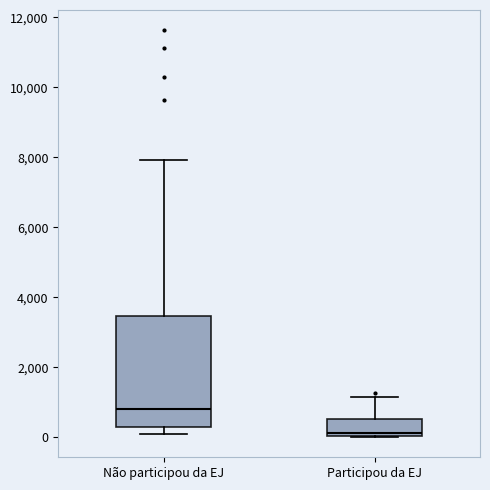

Reading left to right, read every box against the y-axis: the position of its median line, the range the box covers, and the ends of its whiskers. The values are not printed on the chart, so give them approximately, as read against the axis.

Não participou da EJ: median 800, box 200 to 3400, whiskers 200 (just below the box's lower edge) to 8000
Participou da EJ: median 200, box 0 to 600, whiskers 0 to 1200